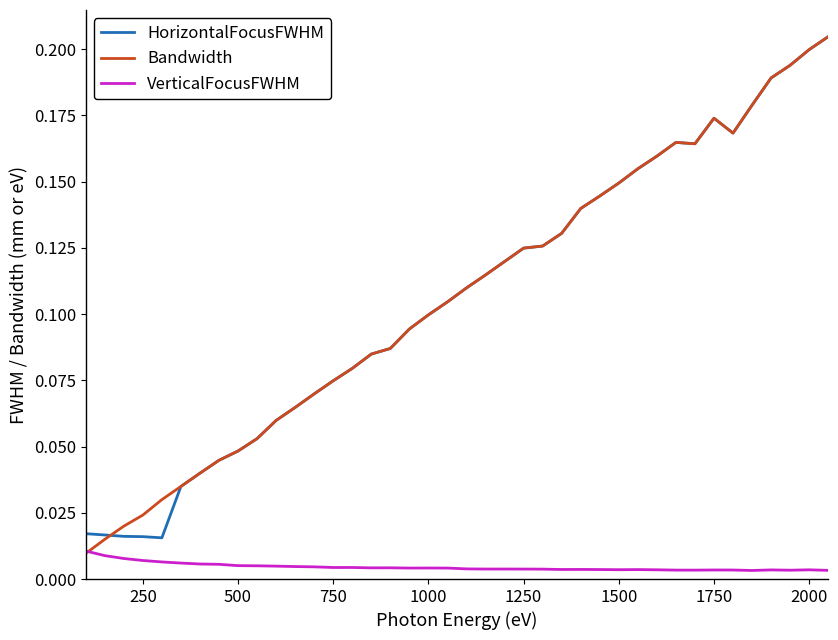

True or false: VerticalFocusFWHM and HorizontalFocusFWHM cross at least once.

False